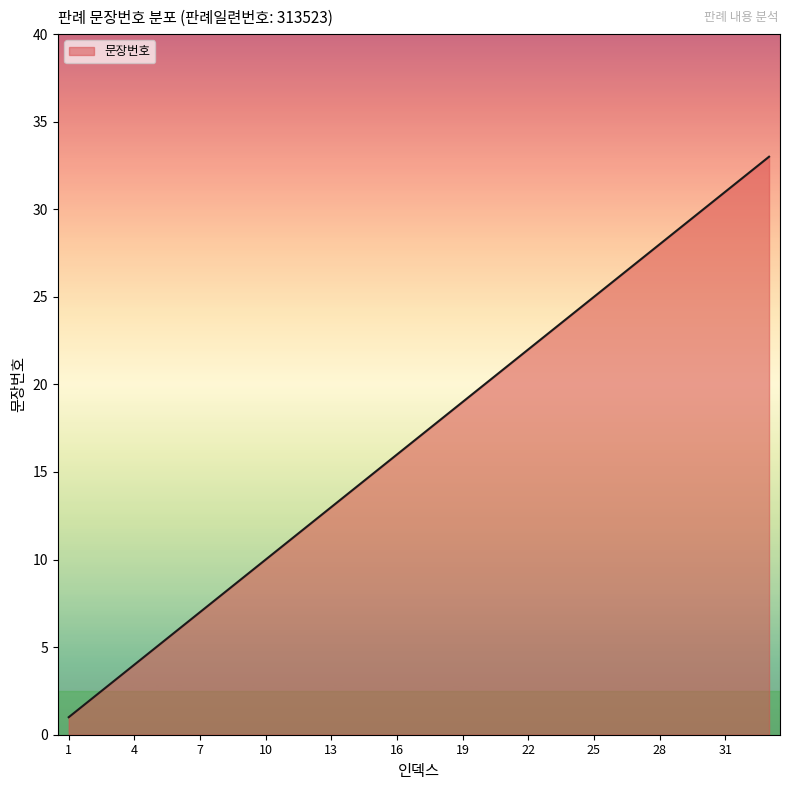

Reading right to left, extract all data points from this chart.

33	32	31	30	29	28	27	26	25	24	23	22	21	20	19	18	17	16	15	14	13	12	11	10	9	8	7	6	5	4	3	2	1